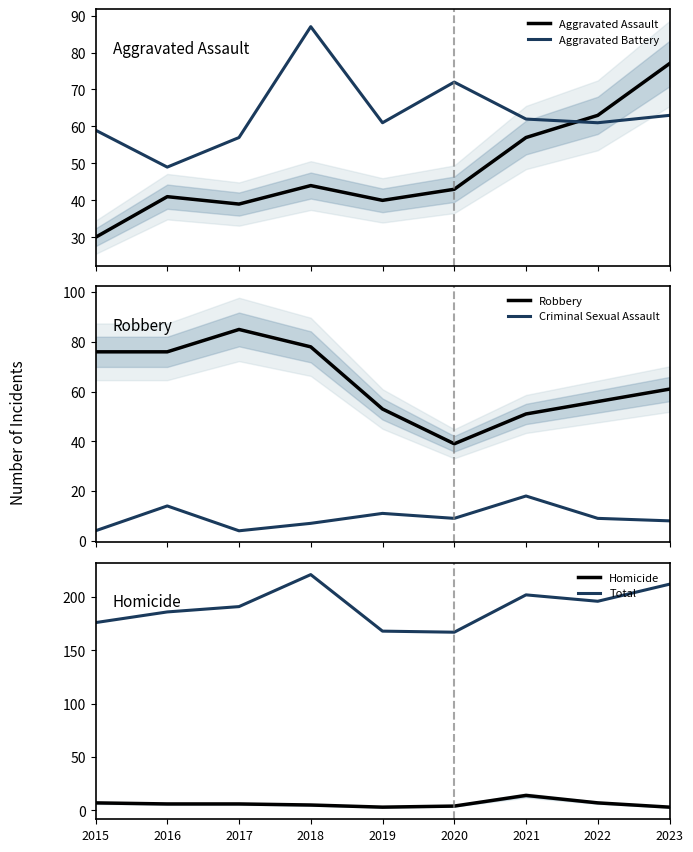

Is this an area chart (filled region under the line)?

No